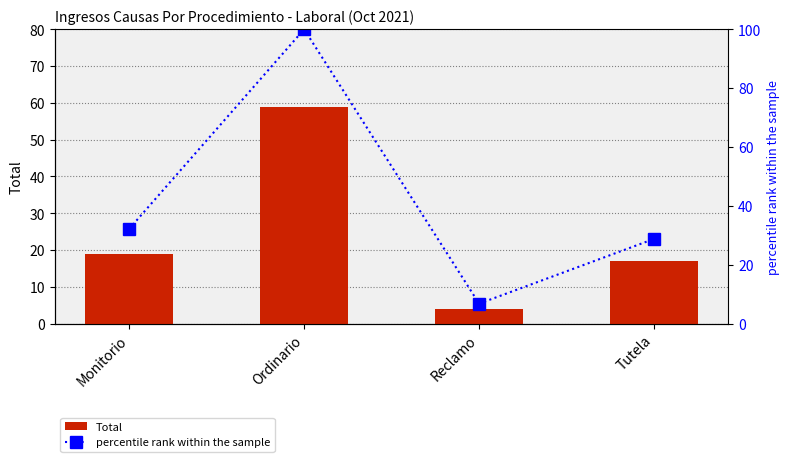

At which category is the sum across all series the highest?

Ordinario